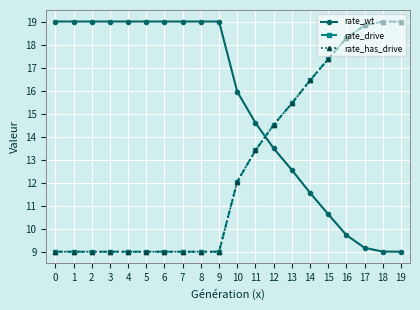

Reading right to left, transcribe all the data shown in this chart.

rate_wt: 9.0	9.0	9.2	9.7	10.6	11.6	12.6	13.5	14.6	16.0	19.0	19.0	19.0	19.0	19.0	19.0	19.0	19.0	19.0	19.0
rate_drive: 19.0	19.0	18.8	18.3	17.4	16.4	15.4	14.5	13.4	12.0	9.0	9.0	9.0	9.0	9.0	9.0	9.0	9.0	9.0	9.0
rate_has_drive: 19.0	19.0	18.8	18.3	17.4	16.4	15.4	14.5	13.4	12.0	9.0	9.0	9.0	9.0	9.0	9.0	9.0	9.0	9.0	9.0